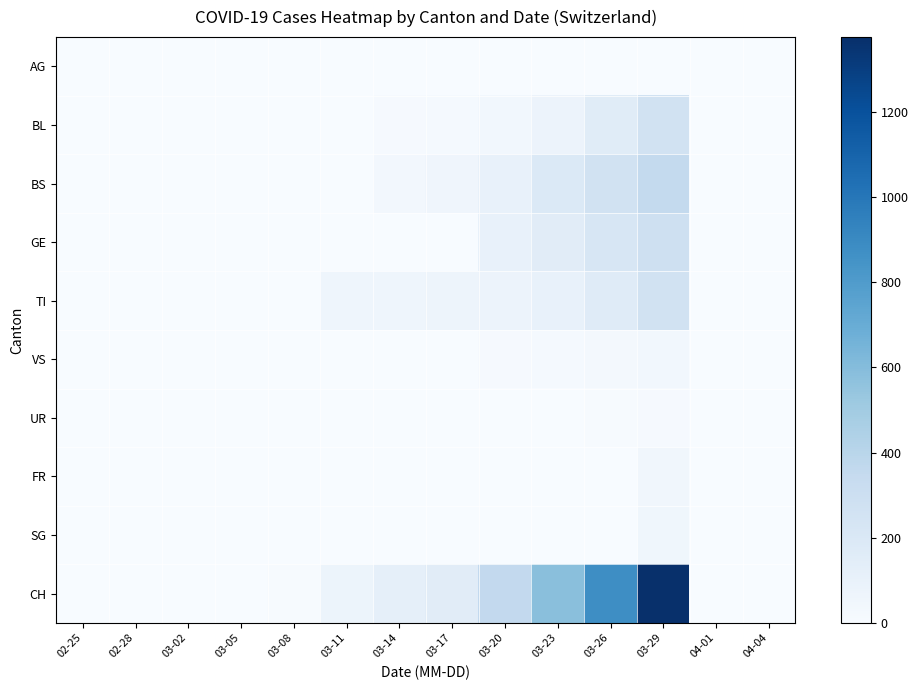

Reading left to right, transcribe all the data shown in this chart.

AG: 02-25=0	02-28=0	03-02=1	03-05=2	03-08=3	03-11=0	03-14=4	03-17=0	03-20=0	03-23=0	03-26=0	03-29=3	04-01=0	04-04=0
BL: 02-25=0	02-28=0	03-02=0	03-05=0	03-08=2	03-11=5	03-14=16	03-17=21	03-20=40	03-23=76	03-26=158	03-29=262	04-01=0	04-04=0
BS: 02-25=0	02-28=0	03-02=0	03-05=0	03-08=4	03-11=0	03-14=36	03-17=57	03-20=105	03-23=191	03-26=263	03-29=350	04-01=0	04-04=0
GE: 02-25=0	02-28=0	03-02=0	03-05=0	03-08=0	03-11=0	03-14=0	03-17=0	03-20=103	03-23=153	03-26=216	03-29=283	04-01=0	04-04=0
TI: 02-25=0	02-28=0	03-02=0	03-05=0	03-08=0	03-11=61	03-14=62	03-17=68	03-20=80	03-23=107	03-26=165	03-29=263	04-01=0	04-04=0
VS: 02-25=0	02-28=0	03-02=0	03-05=0	03-08=0	03-11=0	03-14=5	03-17=5	03-20=12	03-23=18	03-26=29	03-29=41	04-01=0	04-04=0
UR: 02-25=0	02-28=0	03-02=0	03-05=0	03-08=0	03-11=0	03-14=0	03-17=0	03-20=1	03-23=3	03-26=9	03-29=13	04-01=0	04-04=0
FR: 02-25=0	02-28=0	03-02=0	03-05=0	03-08=0	03-11=0	03-14=0	03-17=0	03-20=0	03-23=0	03-26=0	03-29=46	04-01=0	04-04=0
SG: 02-25=0	02-28=0	03-02=0	03-05=0	03-08=0	03-11=0	03-14=0	03-17=0	03-20=0	03-23=0	03-26=0	03-29=49	04-01=0	04-04=0
CH: 02-25=0	02-28=0	03-02=1	03-05=3	03-08=9	03-11=73	03-14=123	03-17=155	03-20=355	03-23=584	03-26=877	03-29=1376	04-01=0	04-04=0